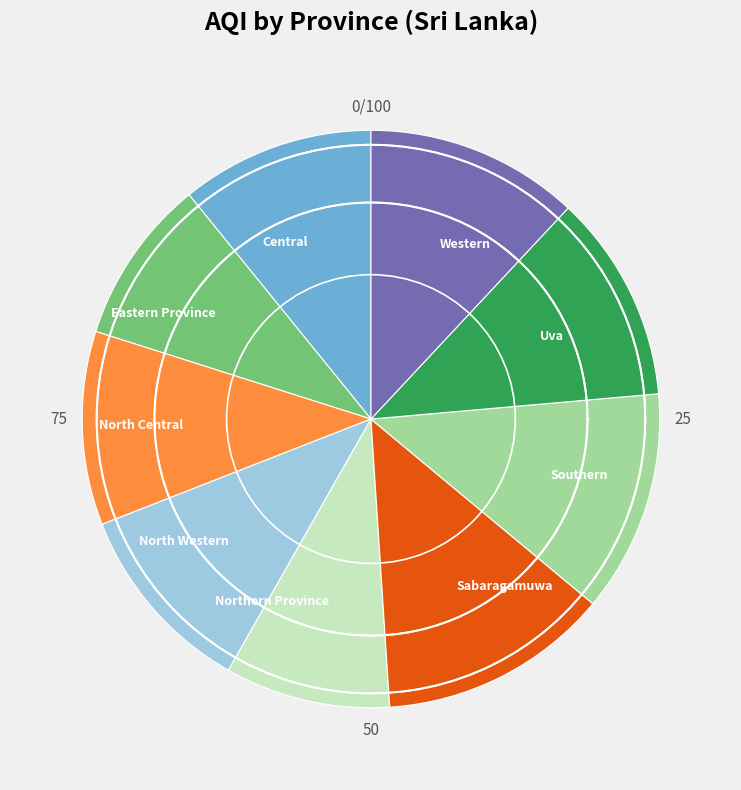

To the nearest percent, what is the average slice percentage?

11%